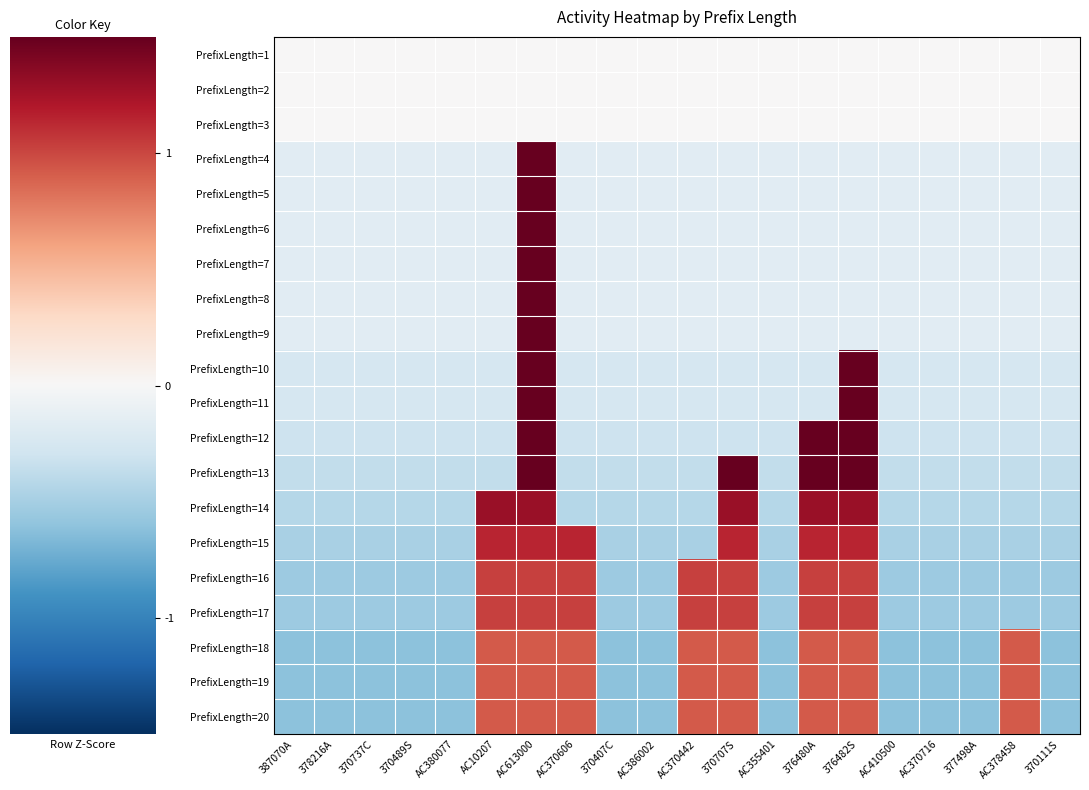

Which category has the lowest value across all series?

387070A